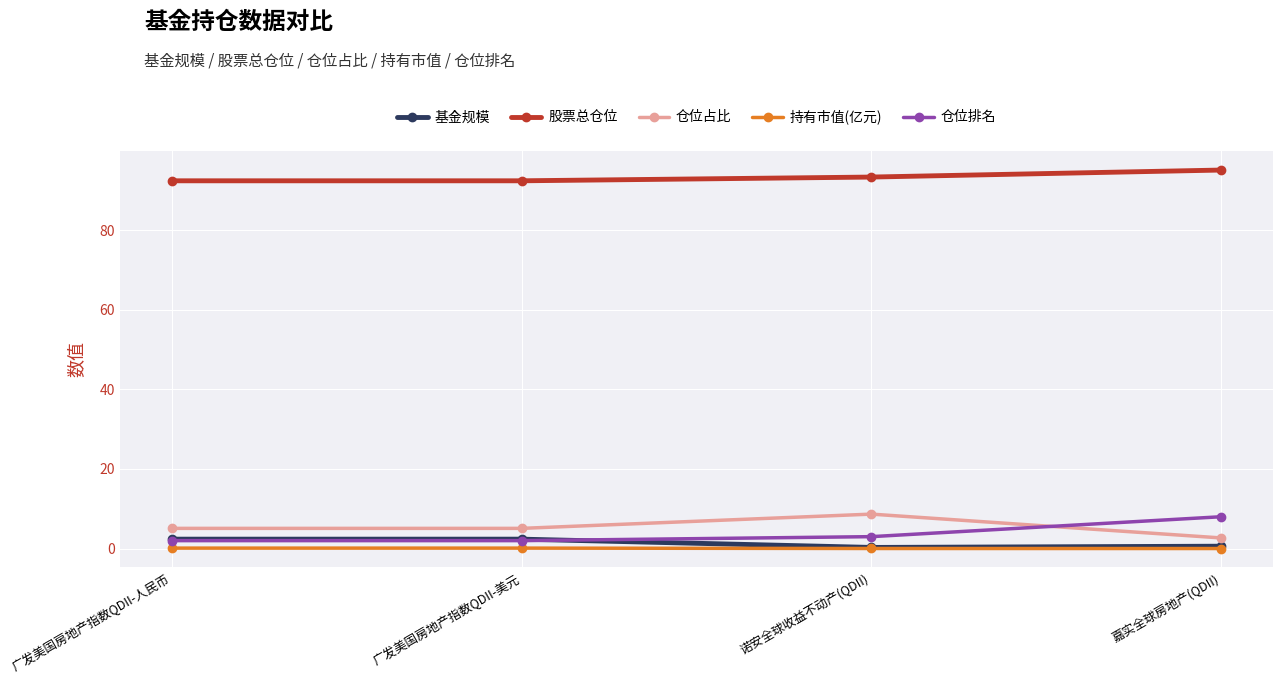

What is the label of the 4th point from the right?

广发美国房地产指数QDII-人民币